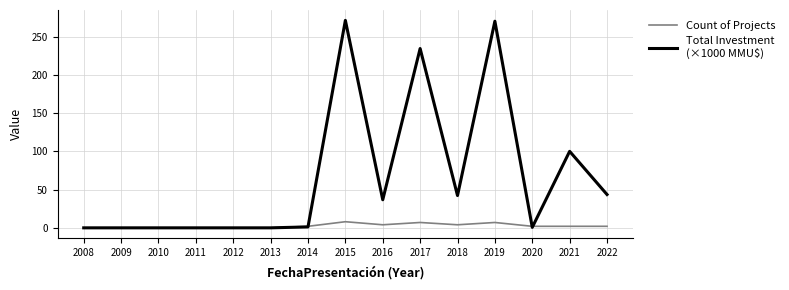

What is the greatest value displayed?

271.2